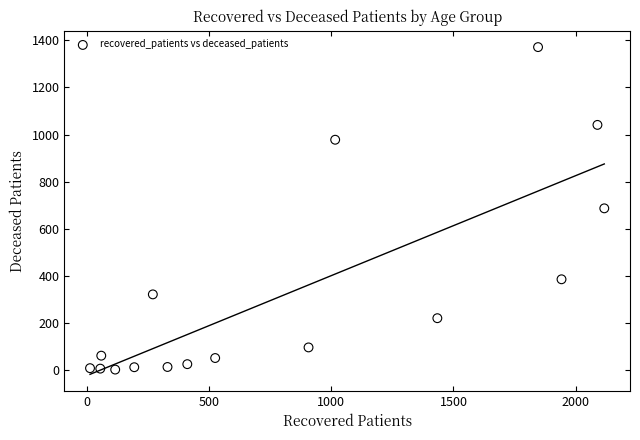

What is the range of Y values (max minus min)?

1368